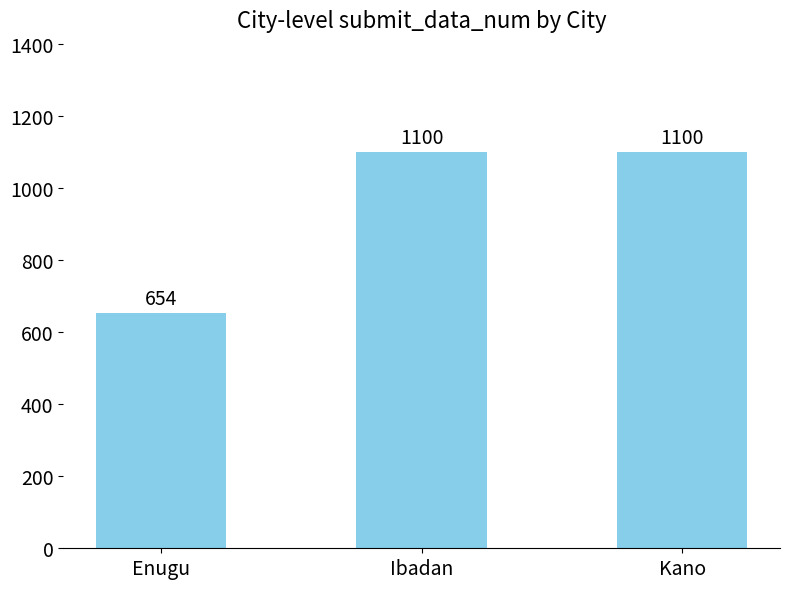

Which label corresponds to the smallest value in the chart?

Enugu